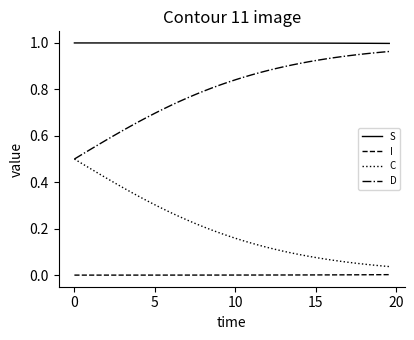

True or false: C and S intersect in this chart.

False